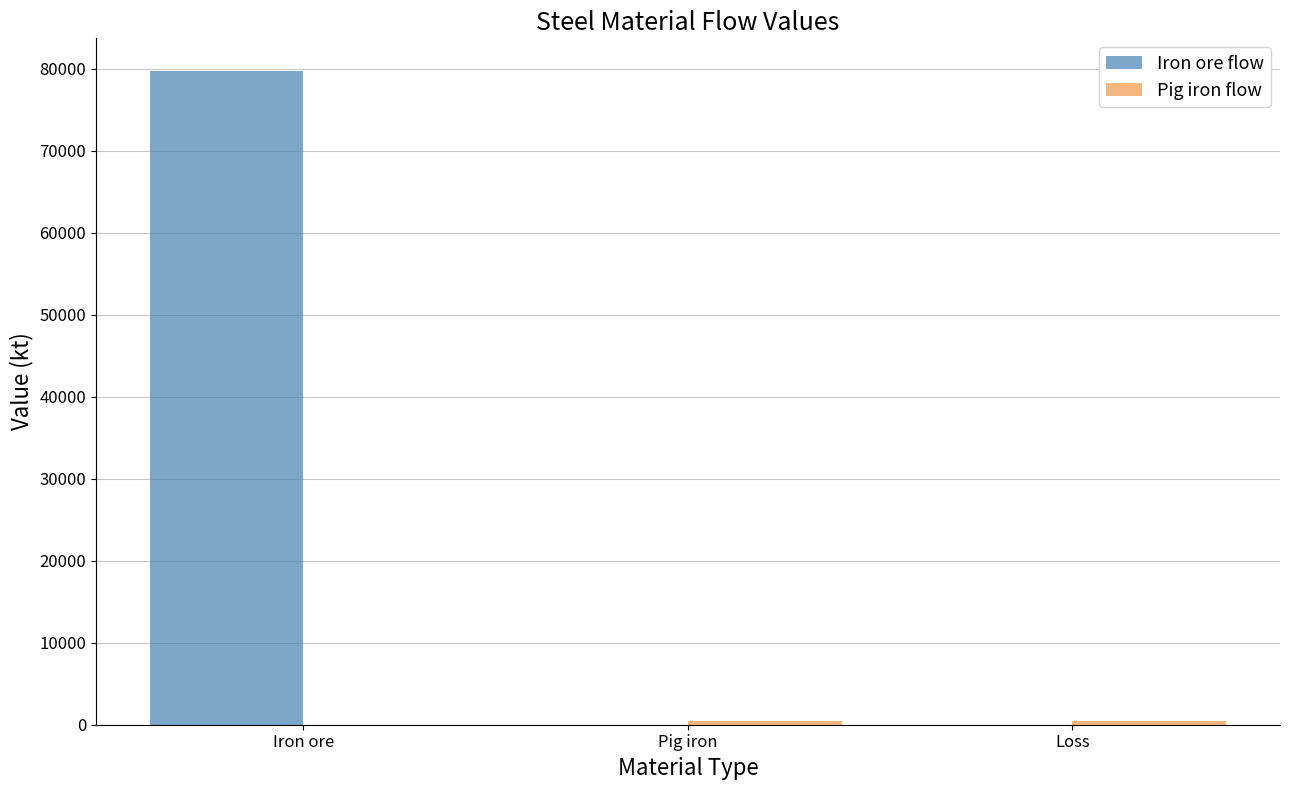

The value of Iron ore flow at Iron ore is 108284.9. True or false?

False